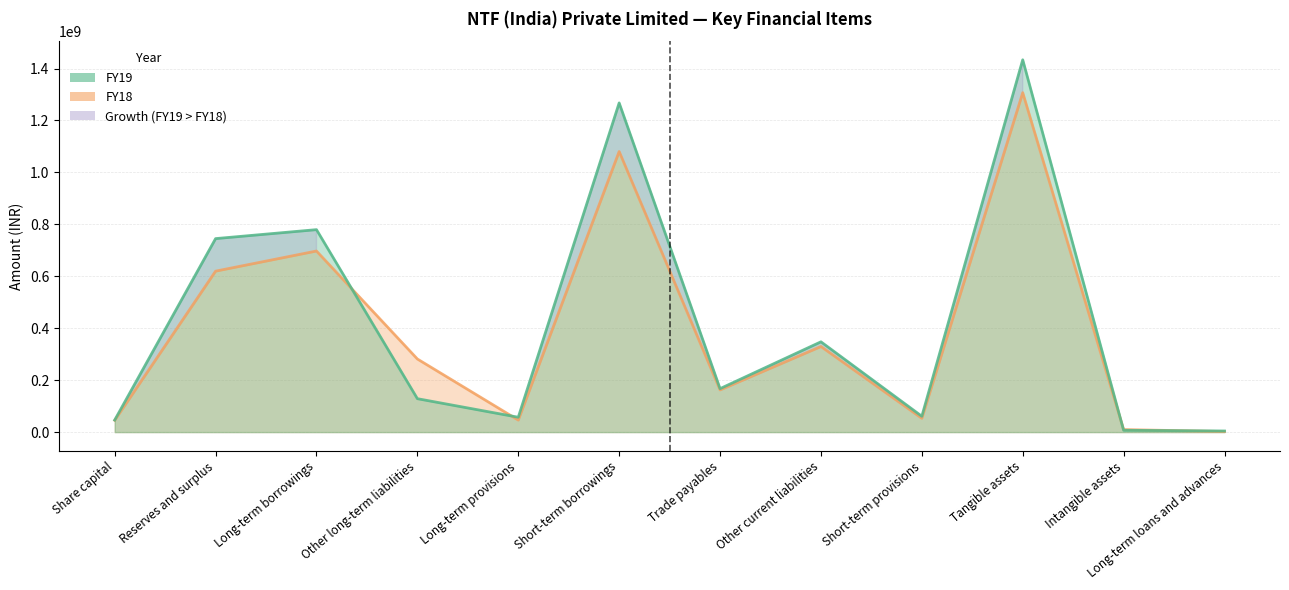

Reading left to right, what are all the values shown in this chart?

FY19: Share capital=46422500	Reserves and surplus=745142788	Long-term borrowings=779655071	Other long-term liabilities=128735145	Long-term provisions=57283555	Short-term borrowings=1267642472	Trade payables=167400838	Other current liabilities=347729293	Short-term provisions=61025219	Tangible assets=1433687842	Intangible assets=7006987	Long-term loans and advances=4309679
FY18: Share capital=45312500	Reserves and surplus=619835575	Long-term borrowings=697351365	Other long-term liabilities=281521744	Long-term provisions=46306370	Short-term borrowings=1080554744	Trade payables=162404661	Other current liabilities=329635467	Short-term provisions=53173415	Tangible assets=1307144428	Intangible assets=9718311	Long-term loans and advances=2161679